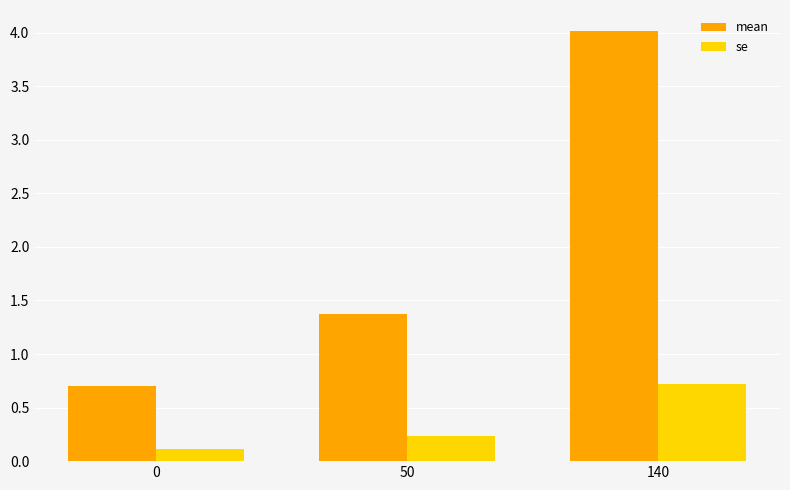

At which category does the chart reach its peak across all series?

140